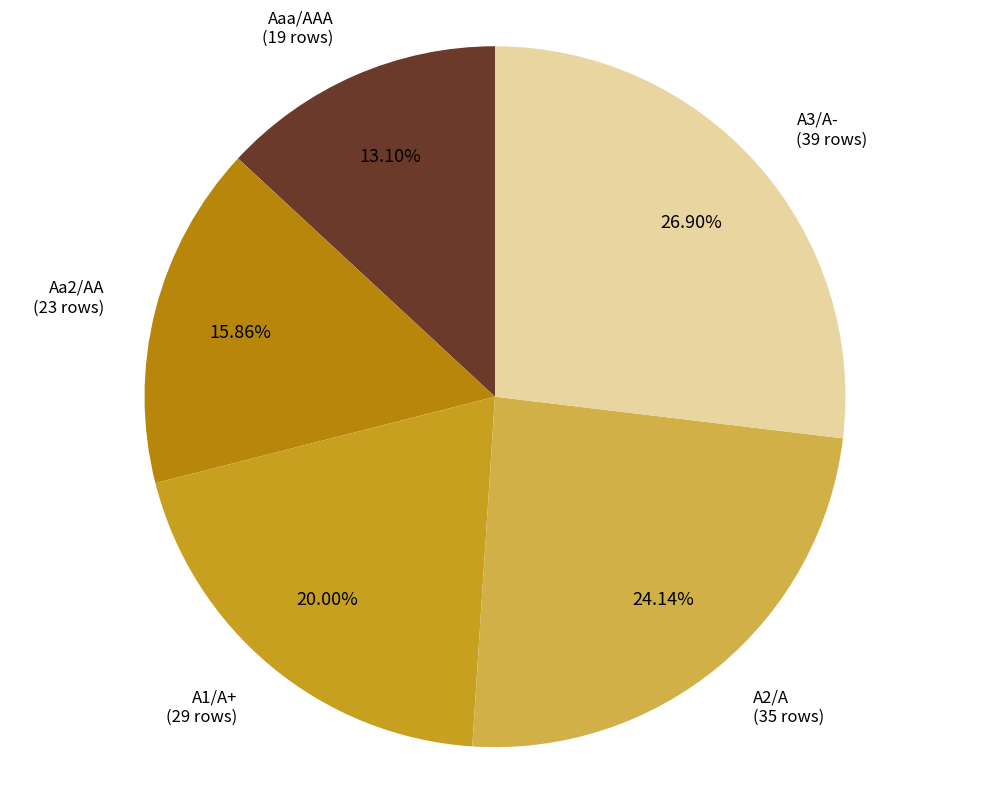

To the nearest percent, what percentage of the pie is A2/A?

24%